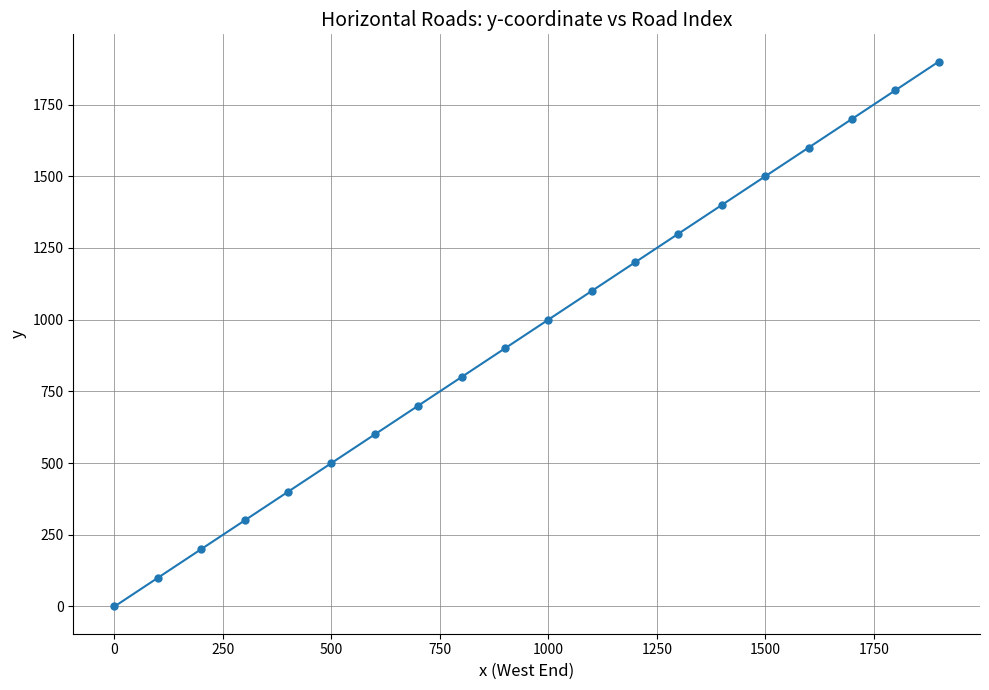

What is the maximum value shown in the chart?

1900